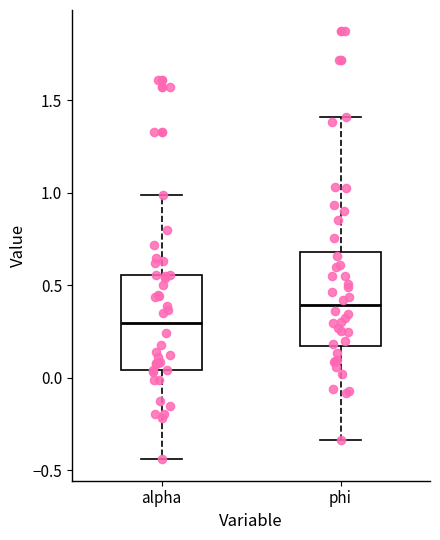

Where does the median line of the box for phi sit on the y-axis? The values are not printed on the chart, so give them approximately, as read against the axis.

0.40